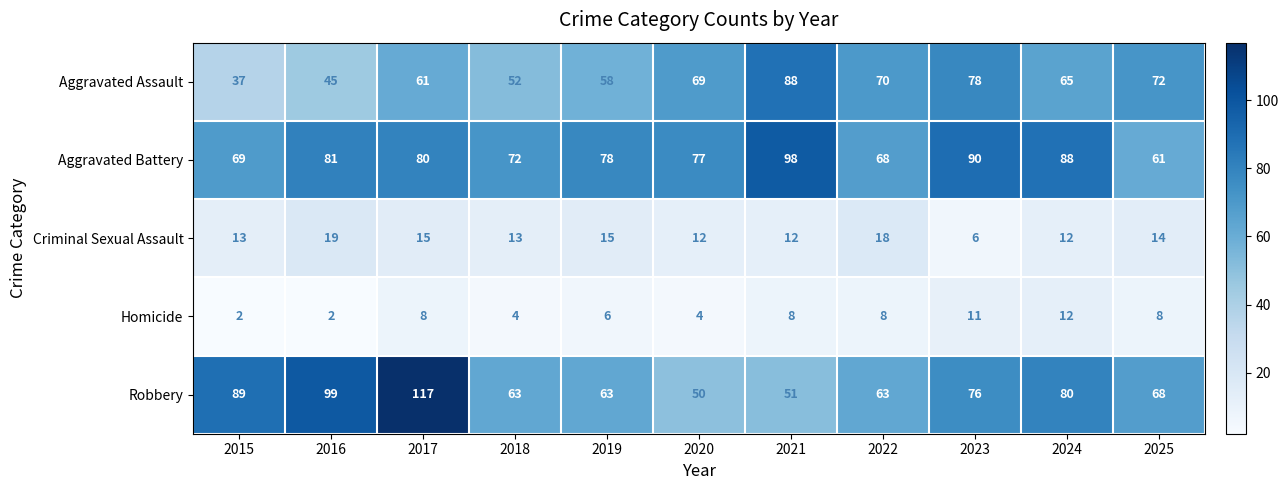

What is the difference between the maximum and second lowest values in the Aggravated Battery series?

30